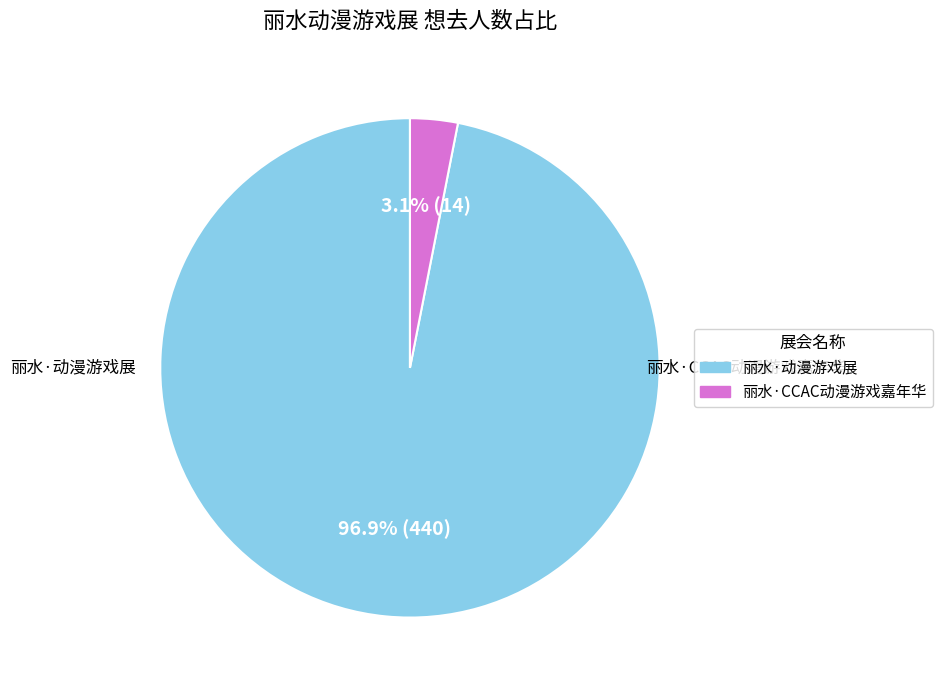

Is there any slice that represents more than half of the pie?

Yes